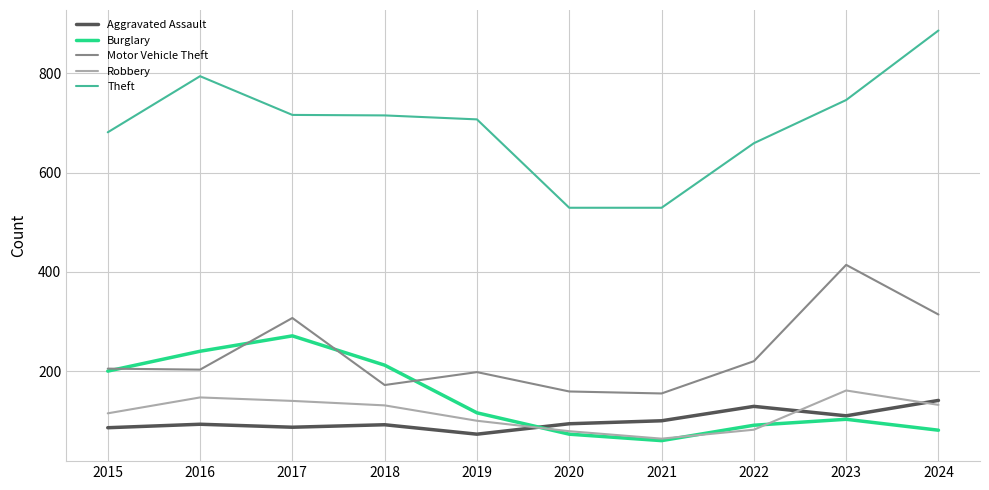

At how many categories does at least one series exceed 521?

10